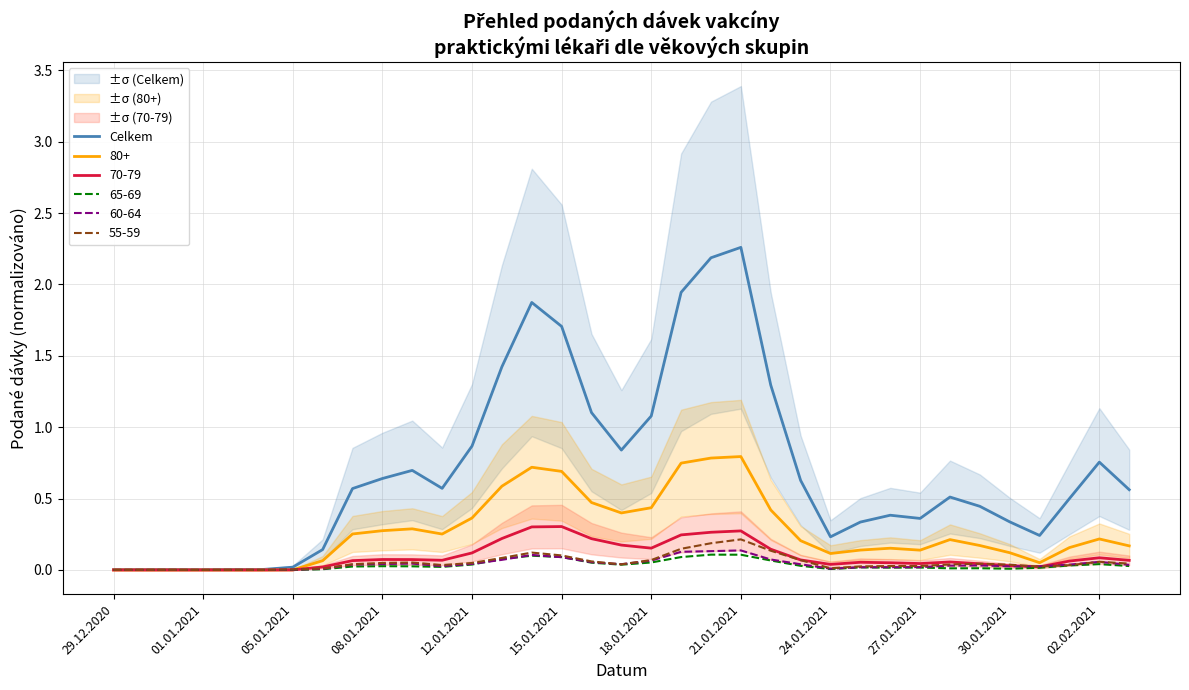

The Celkem series shows 2.8 at 15.01.2021. True or false?

False